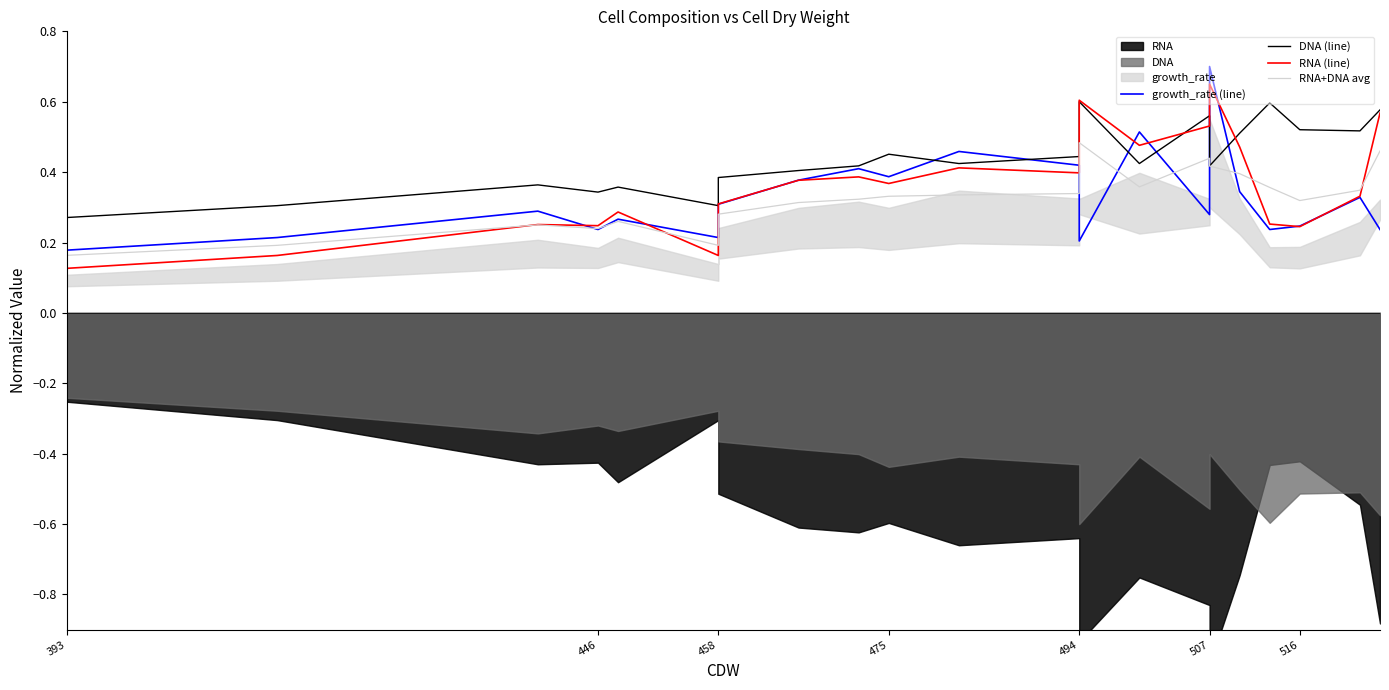

Which series has the largest range (max minus min)?

RNA (line)